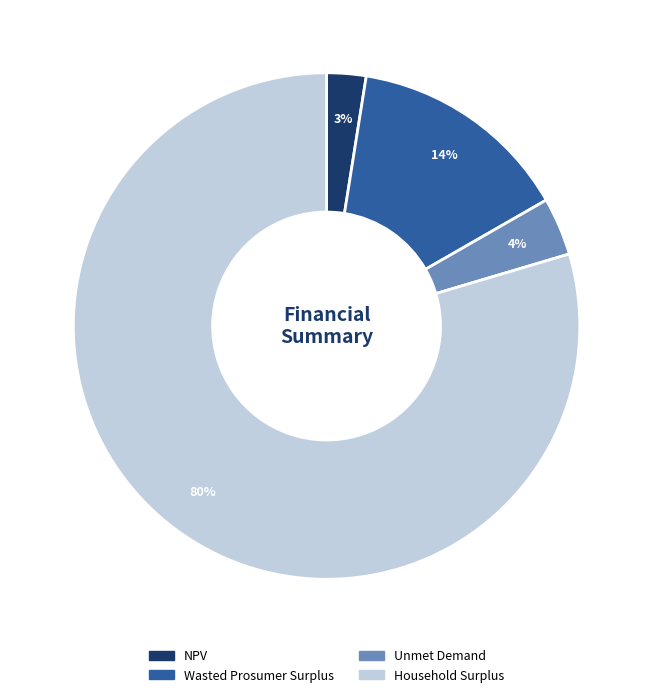

What is the smallest slice in the pie chart?

NPV